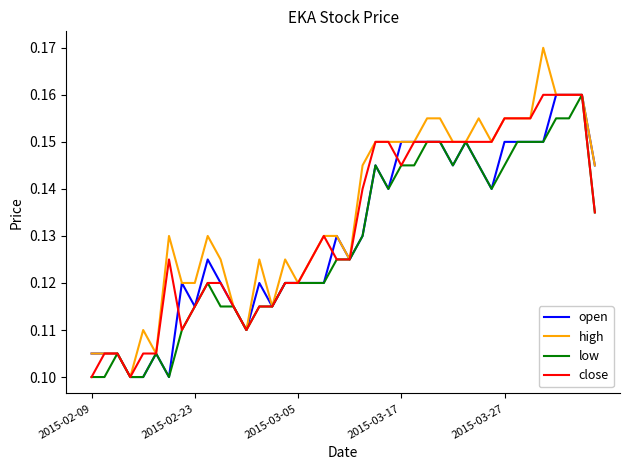

Which series has the widest spread of values?

high